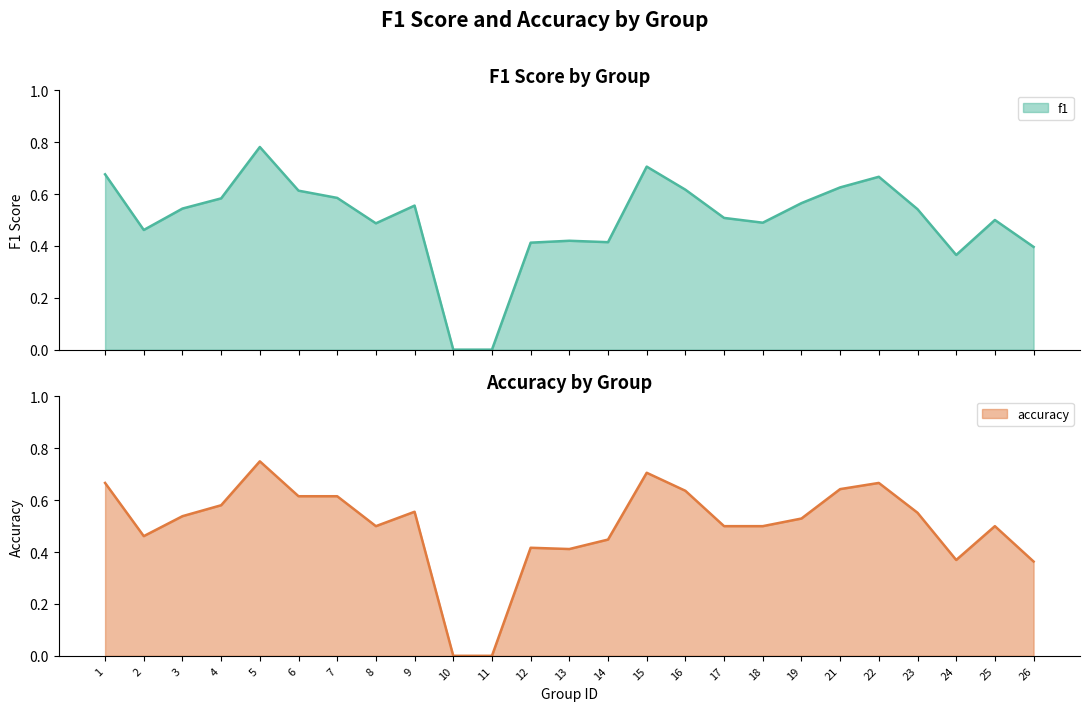

At which category is the sum across all series the highest?

5